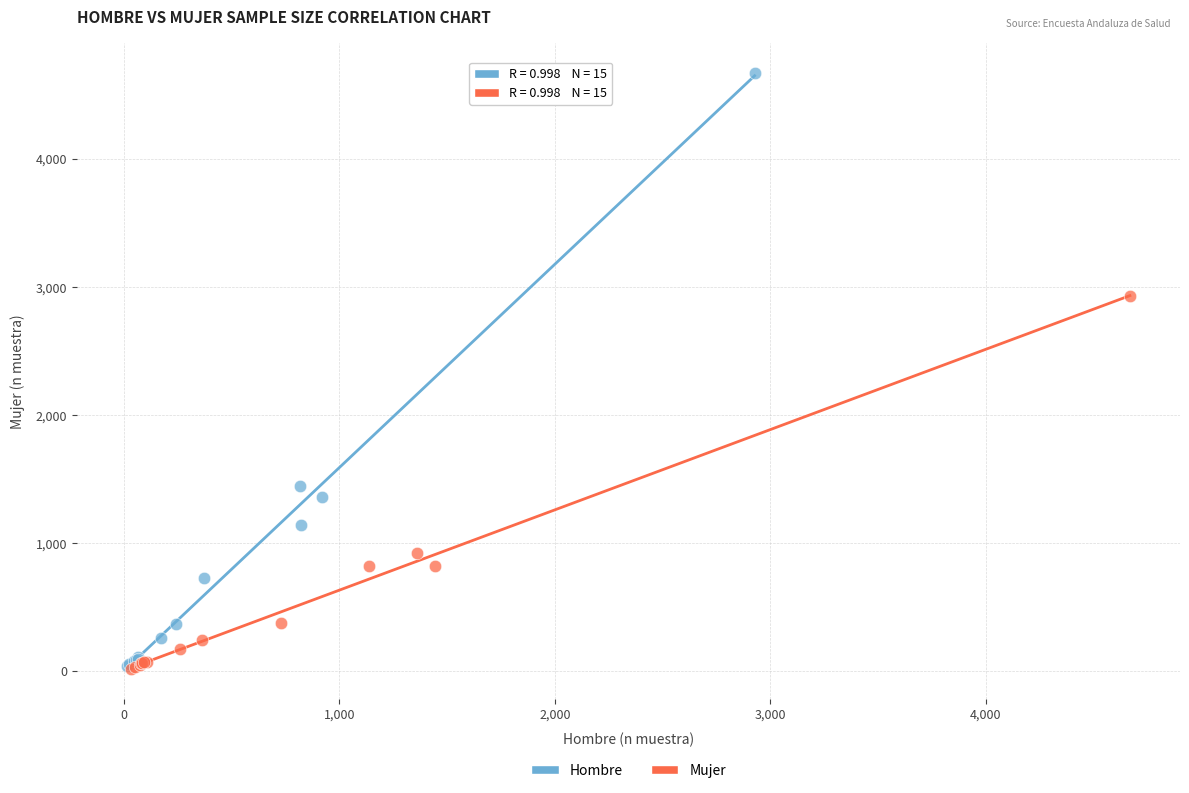

Which series has the widest spread of Y values?

Hombre